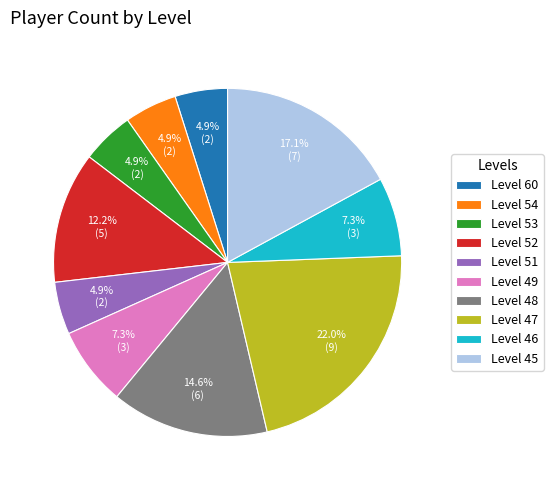

What is the ratio of the value at Level 46 to the value at Level 54?

1.5